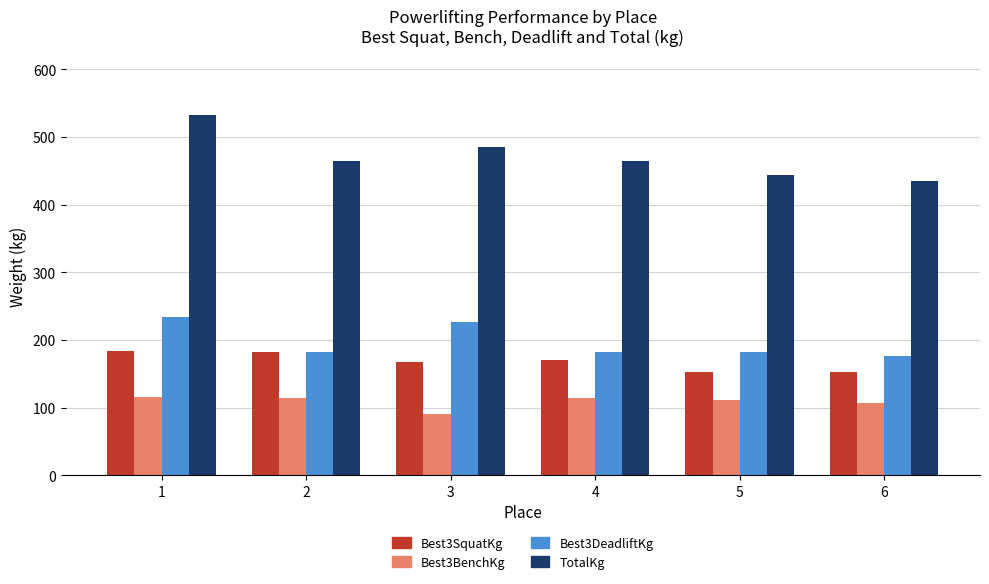

What value does the Best3BenchKg series have at 2?

113.4